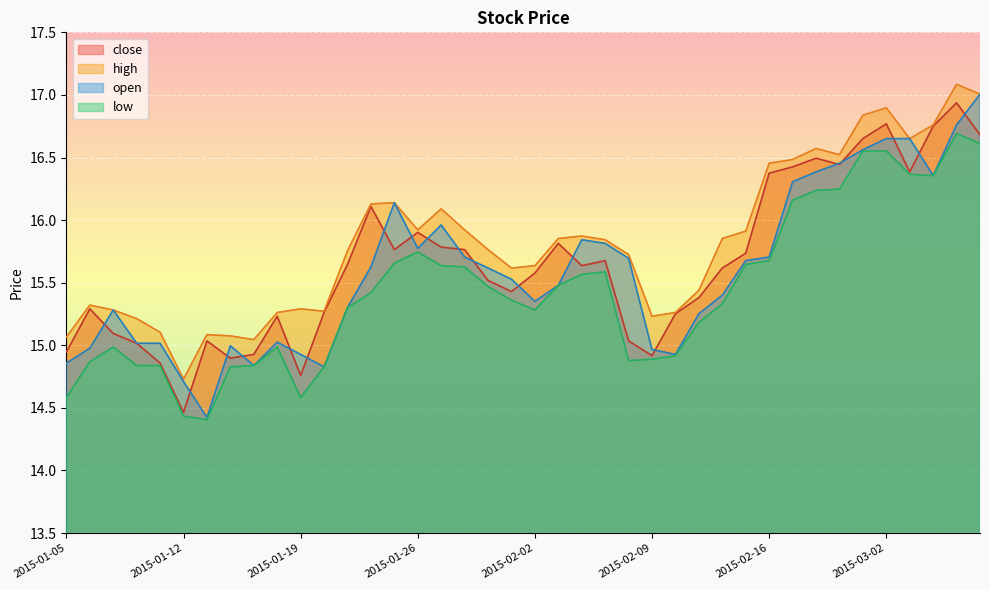

What is the highest value of the low series?

16.7